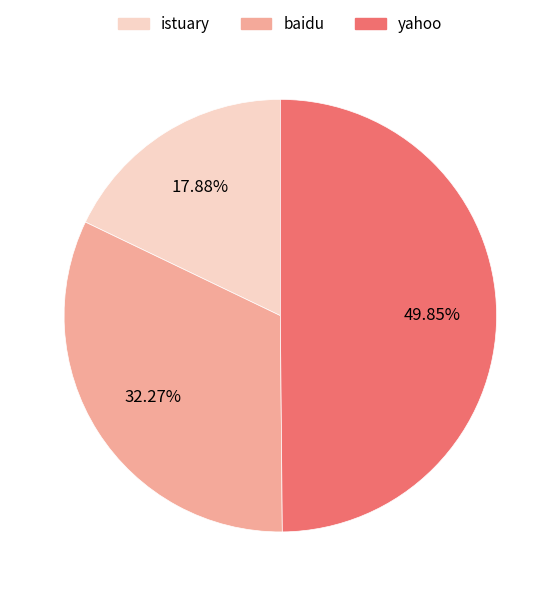

To the nearest percent, what is the average slice percentage?

33%